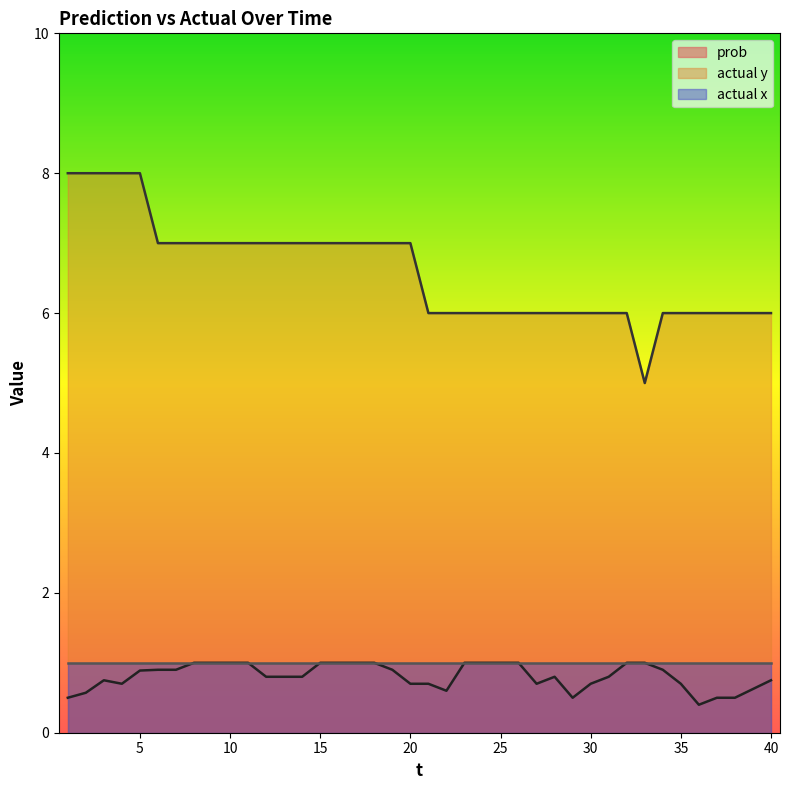

What is the minimum value shown in the chart?

0.4